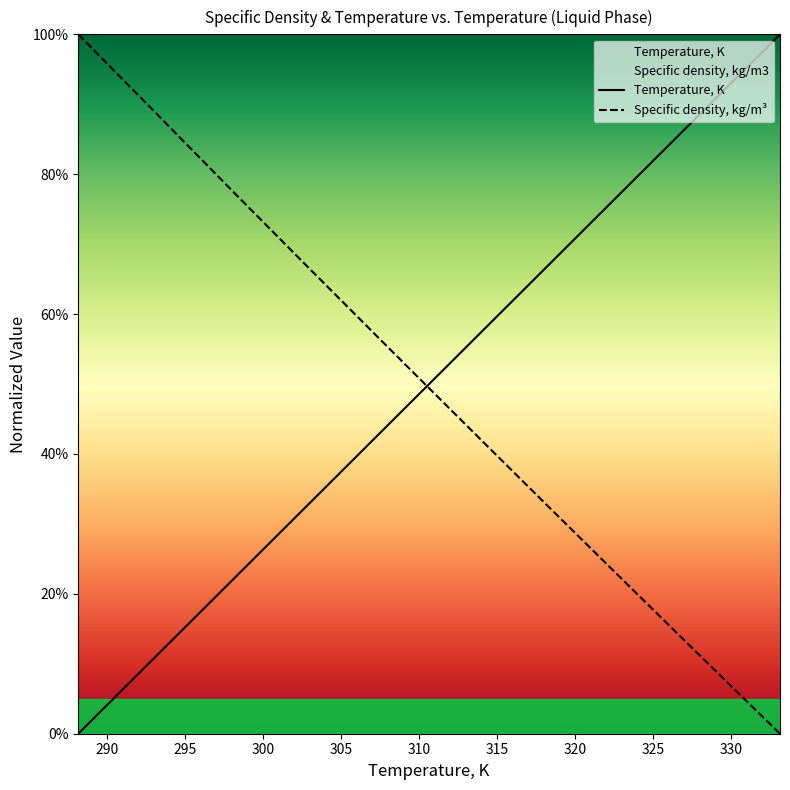

Between 288.15 and 313.15, which series saw the biggest shift?

Specific density, kg/m3